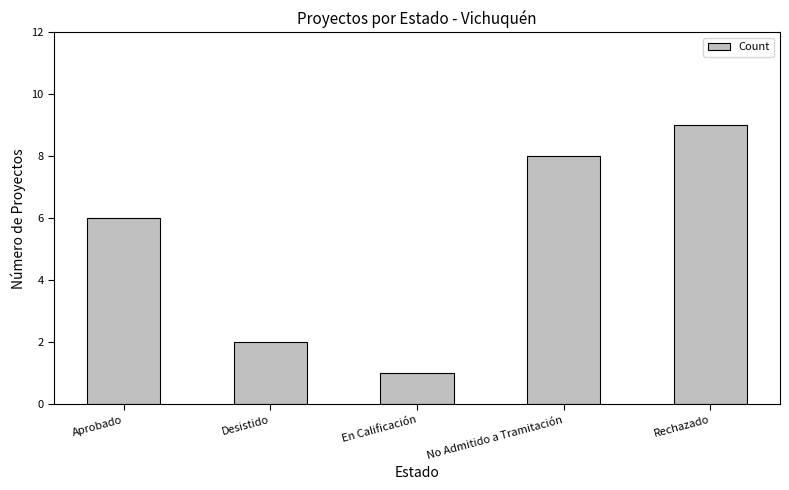

What is the average value?

5